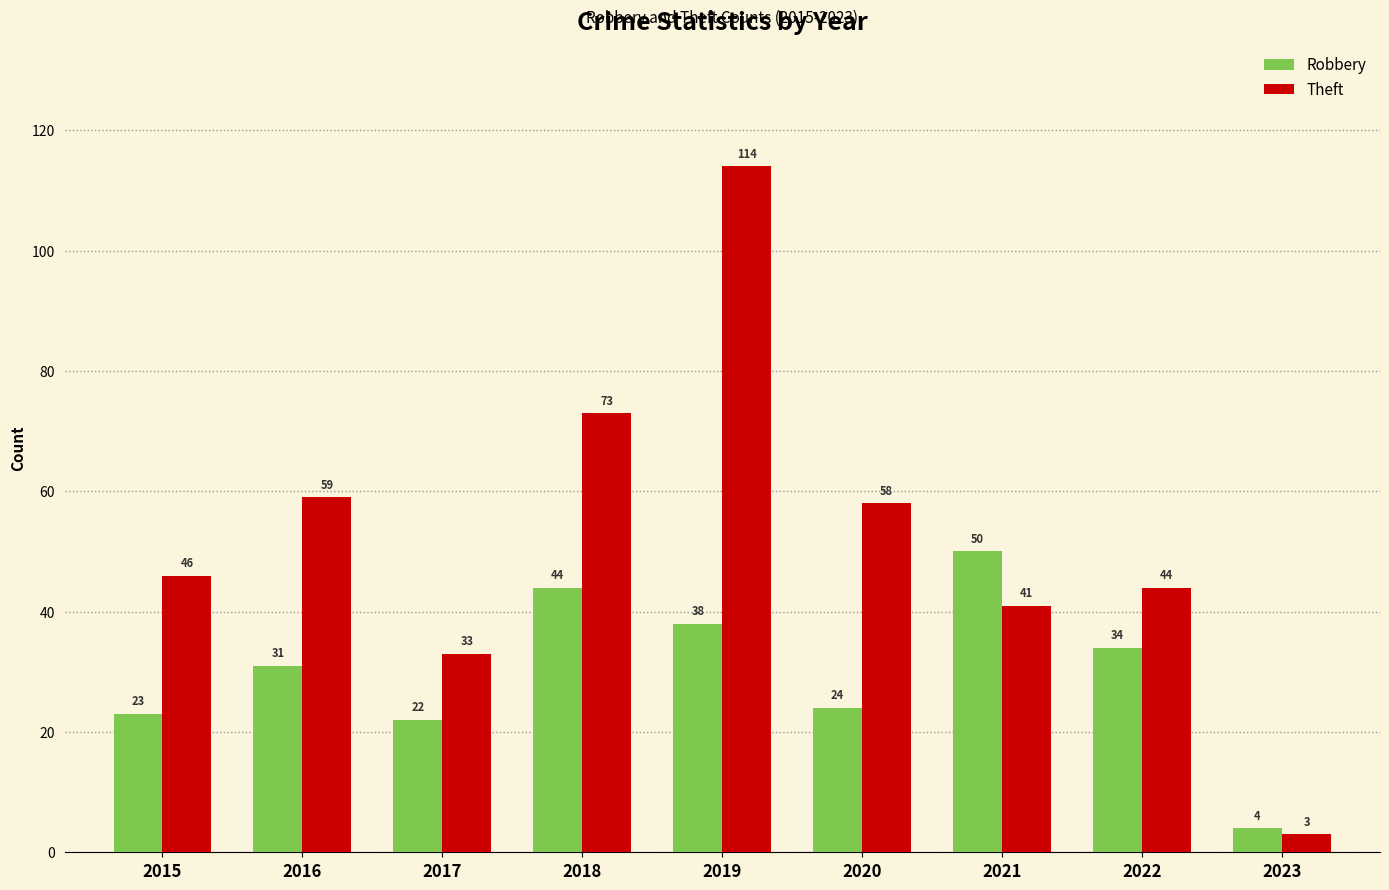

Rank the series by their maximum value, from lowest to highest.

Robbery, Theft